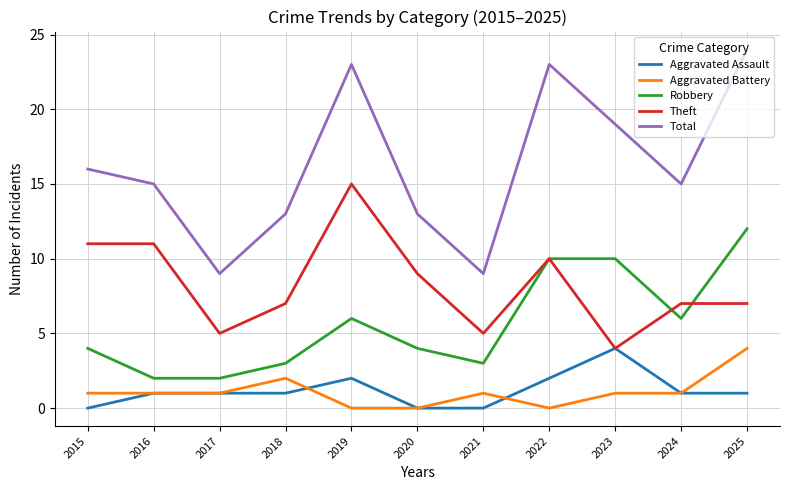

Does the chart display data point markers on the line(s)?

No